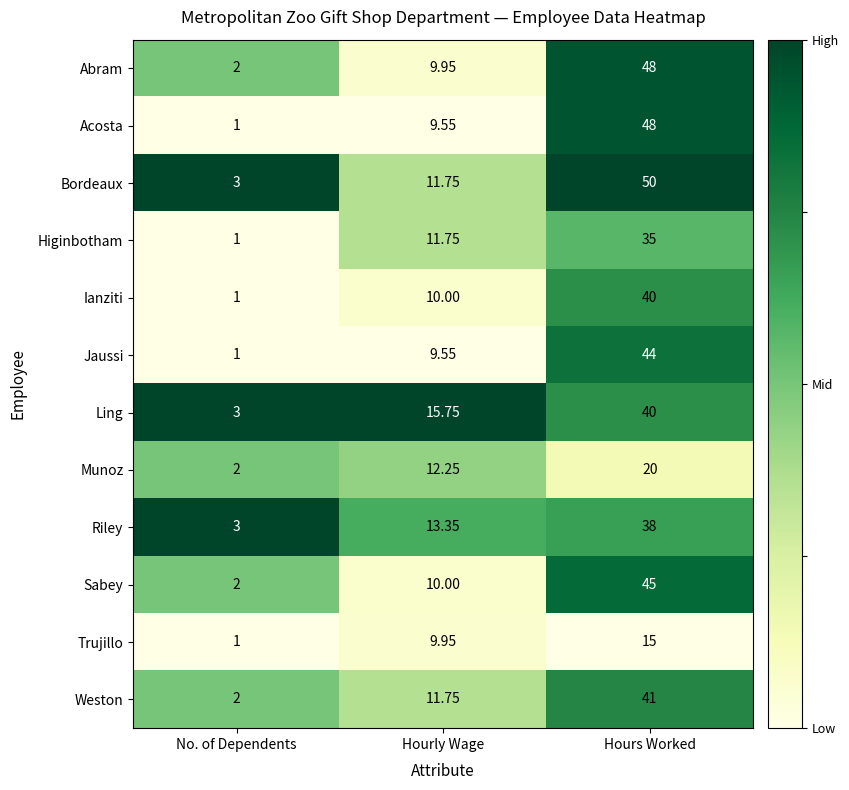

Which series changed the most between Hourly Wage and Hours Worked?

Acosta